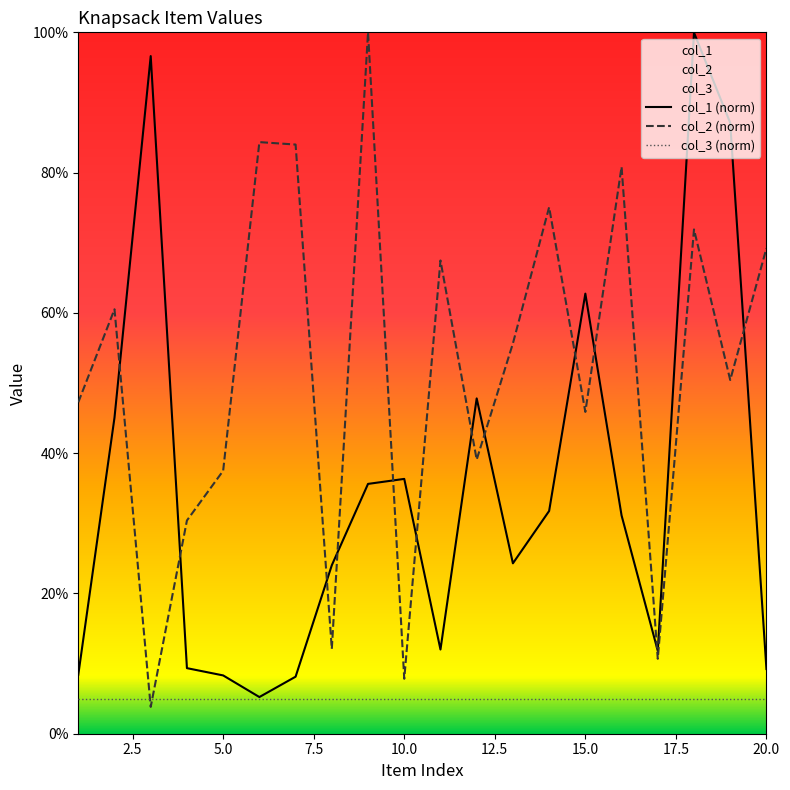

True or false: col_2 (norm) has more than 1 interior local peaks.

True